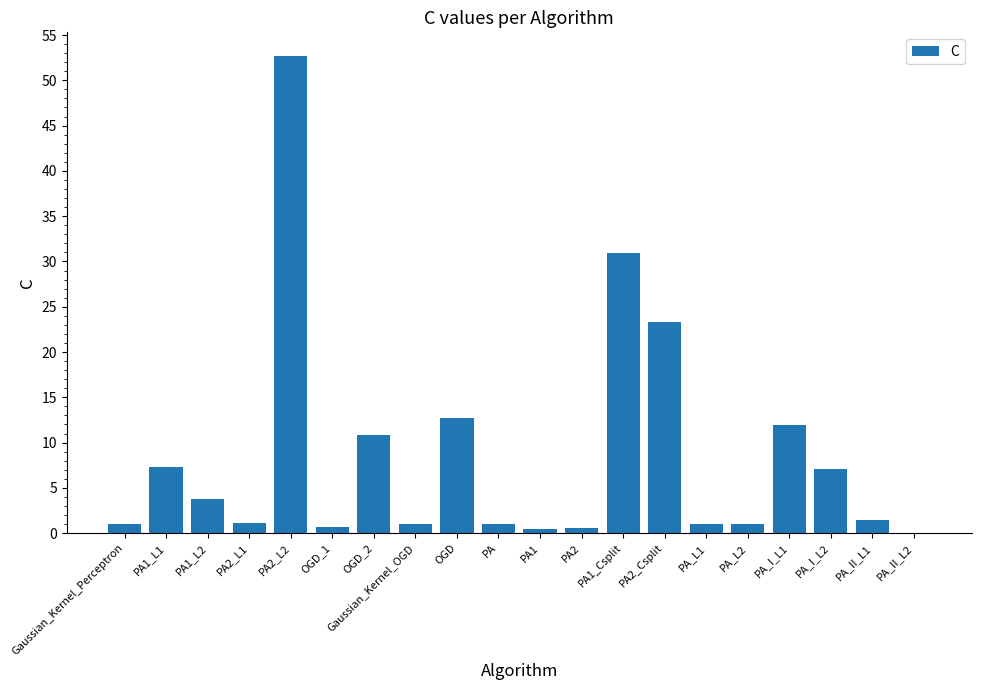

True or false: the data shows 31.0 at PA1_Csplit.

True